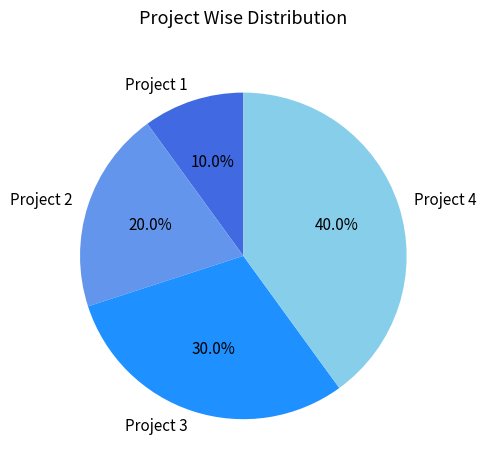

True or false: Project 3 accounts for 22% of the total.

False